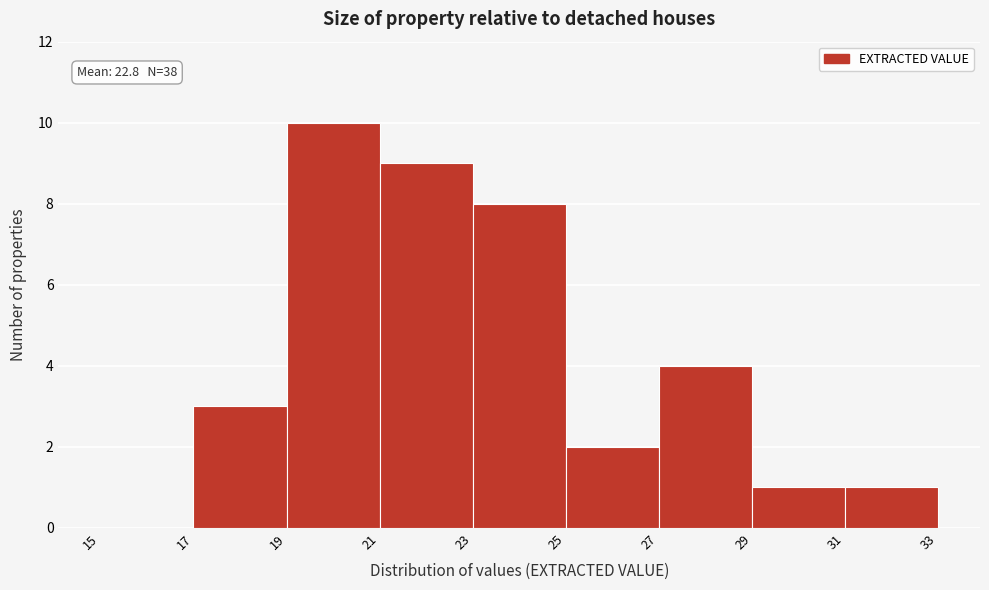

Which range on the x-axis has the tallest bar?

19 to 21